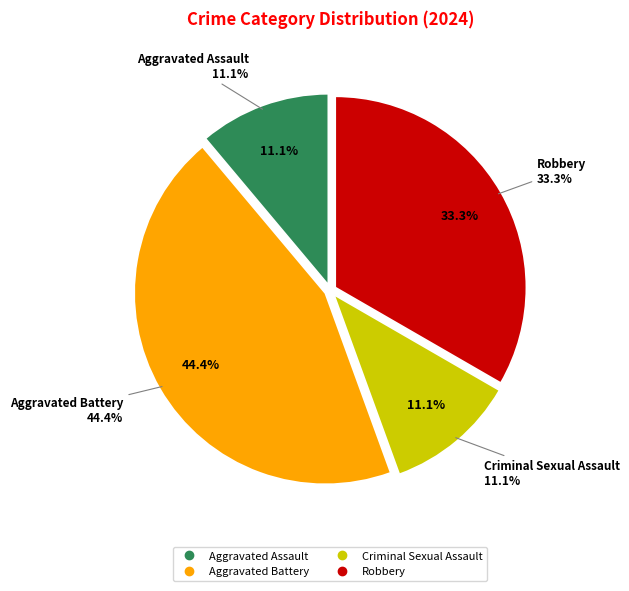

Approximately how many times larger is the value at Aggravated Assault compared to Aggravated Battery?

0.2